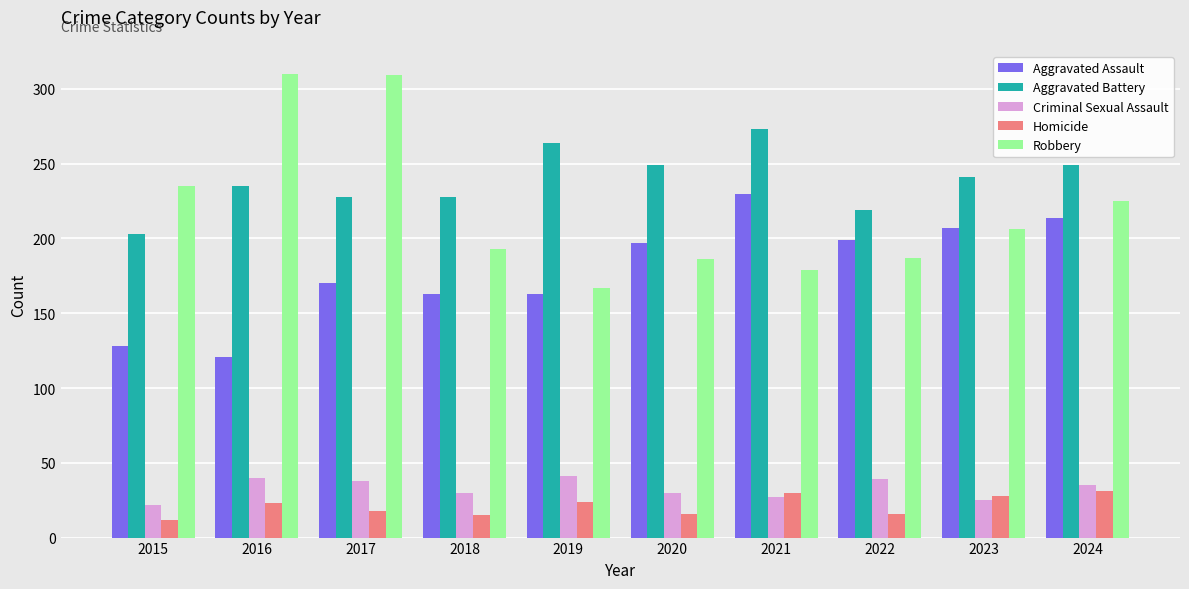

What is the sum of all Criminal Sexual Assault values?

327